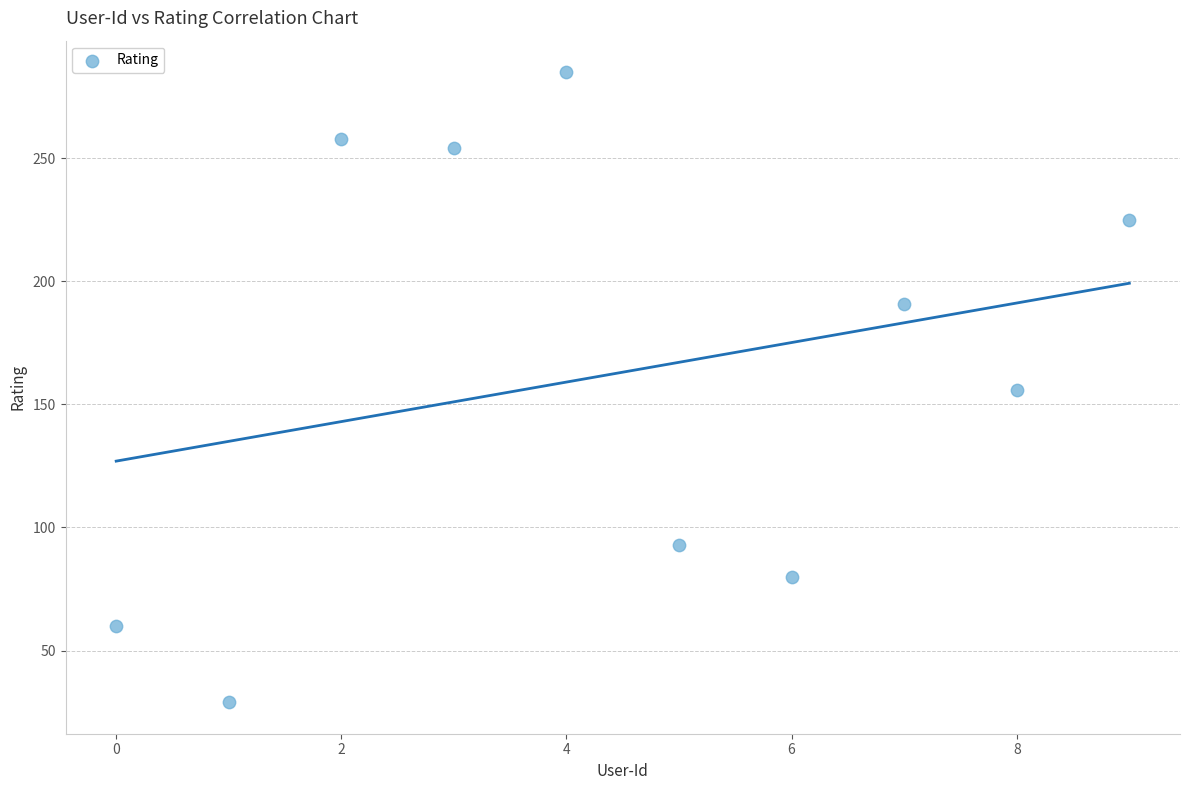

What is the average Y value?

163